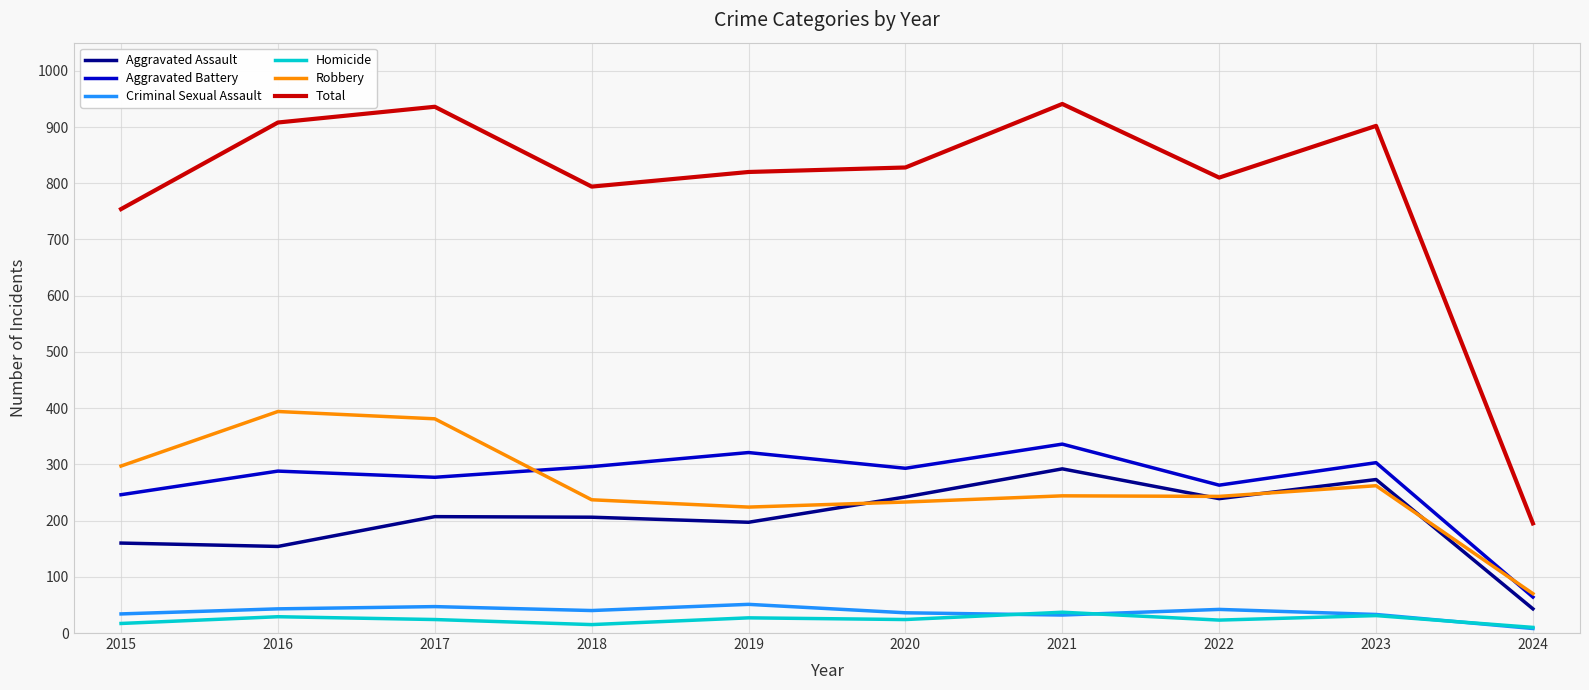

The Aggravated Assault series shows 145 at 2021. True or false?

False